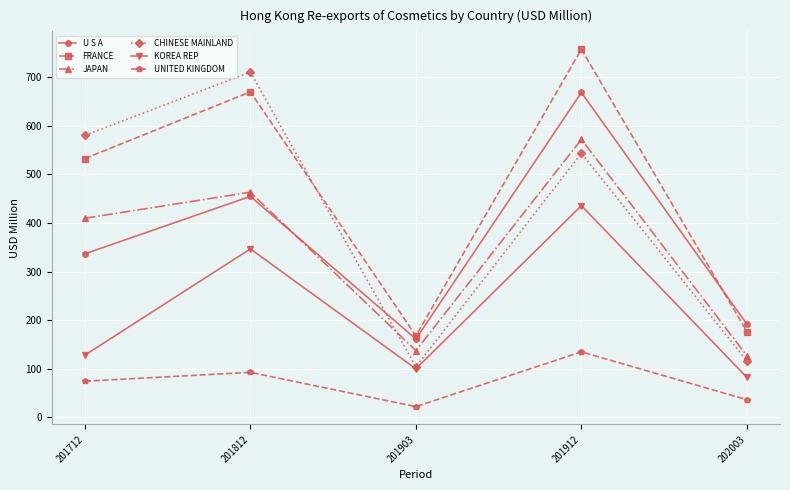

What is the difference between the highest and lowest values at 201812?

617.8